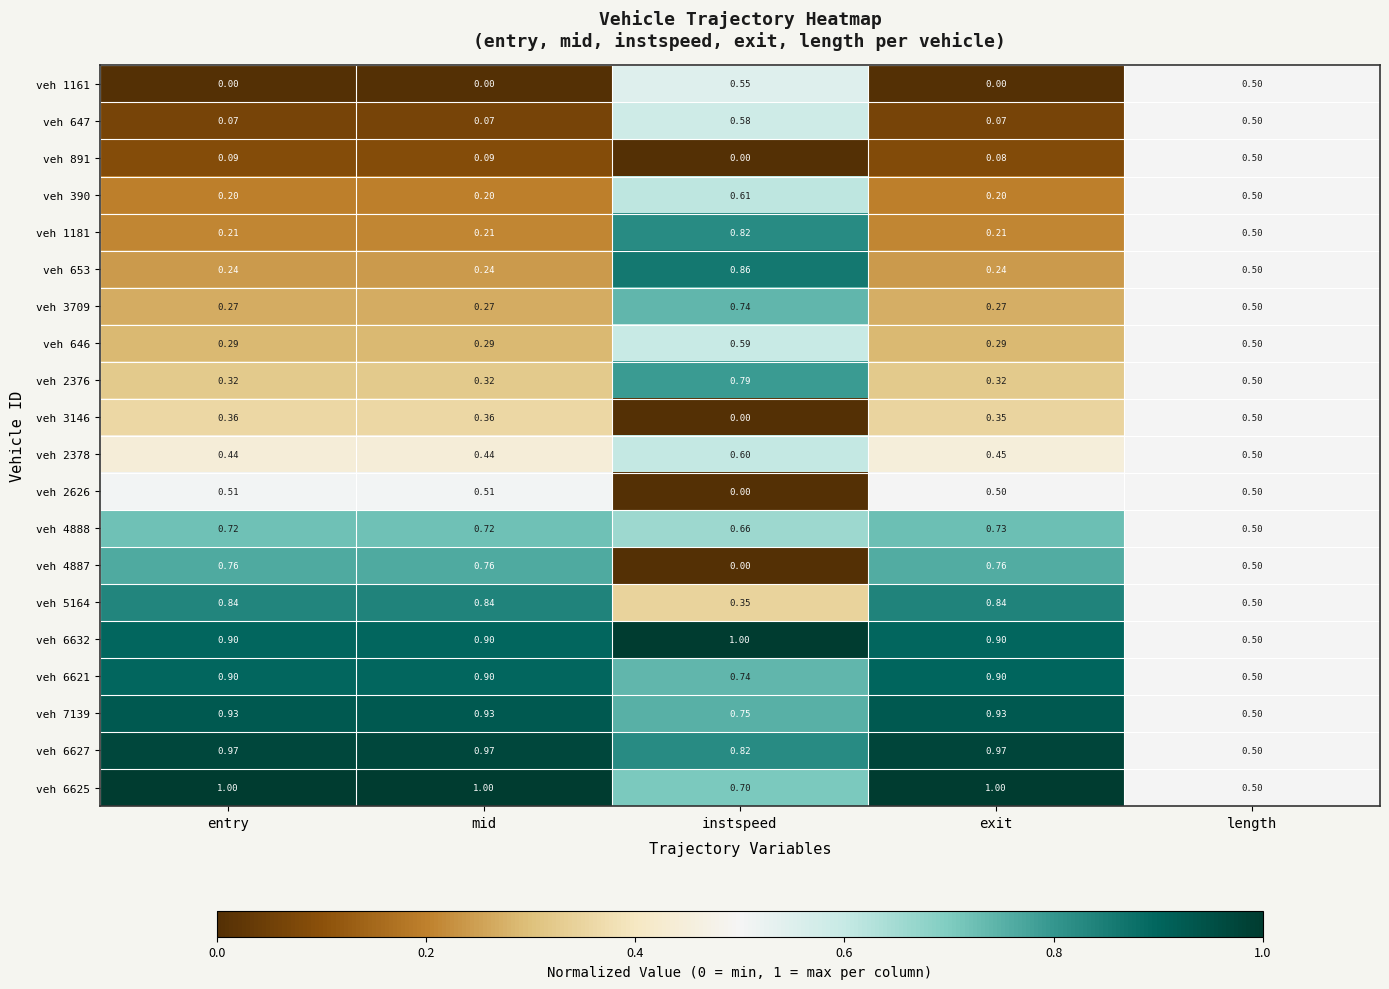

Which series changed the most between entry and instspeed?

veh 4887